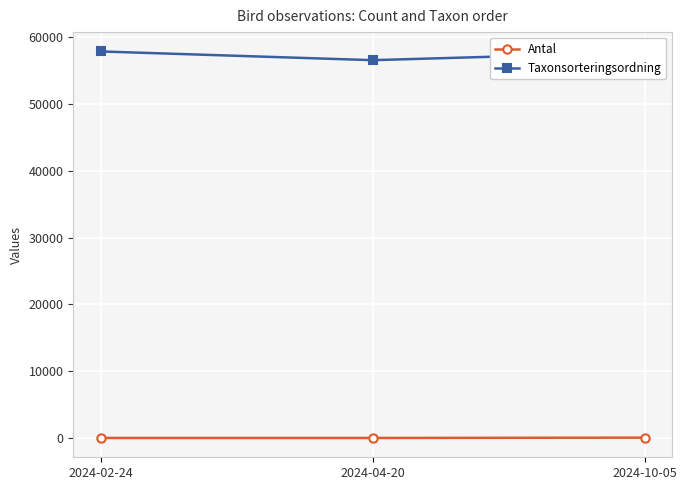

What position from the left is 2024-10-05?

3